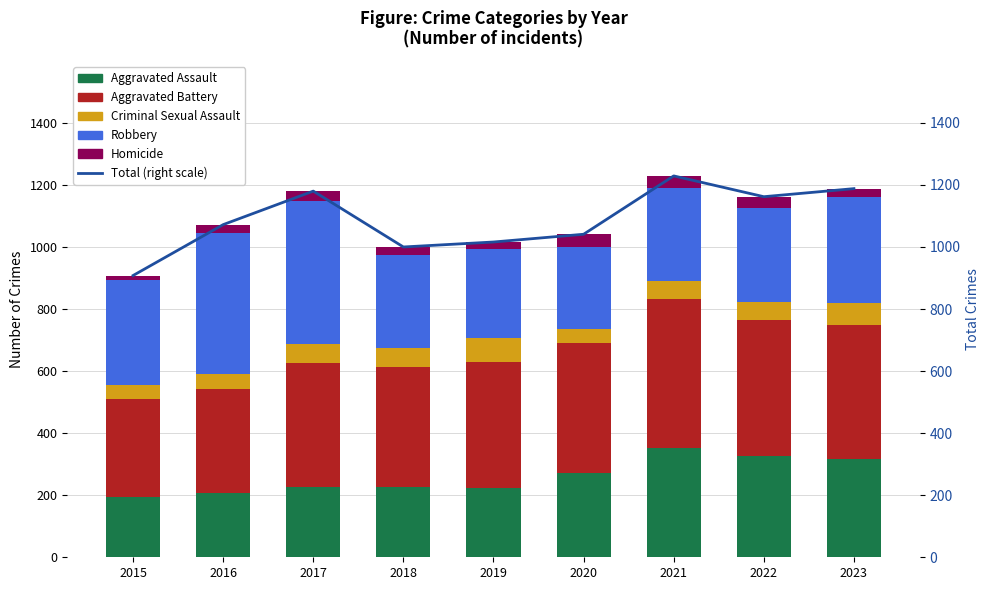

What is the difference between the second highest and second lowest values in the Criminal Sexual Assault series?

25